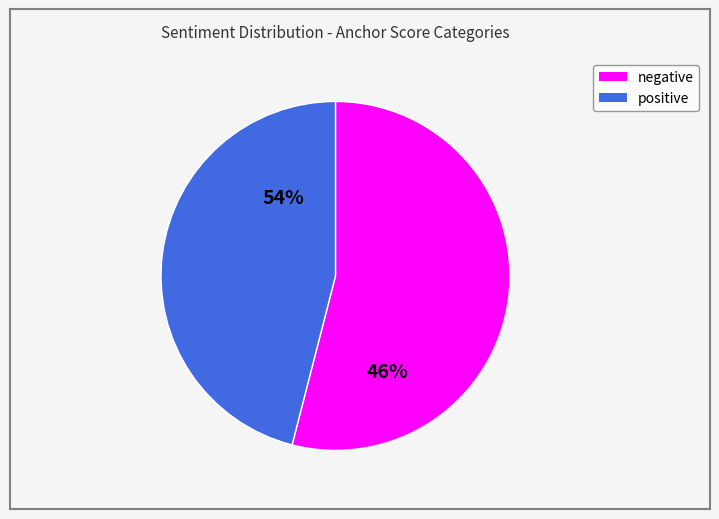

Is positive the majority of the pie?

No